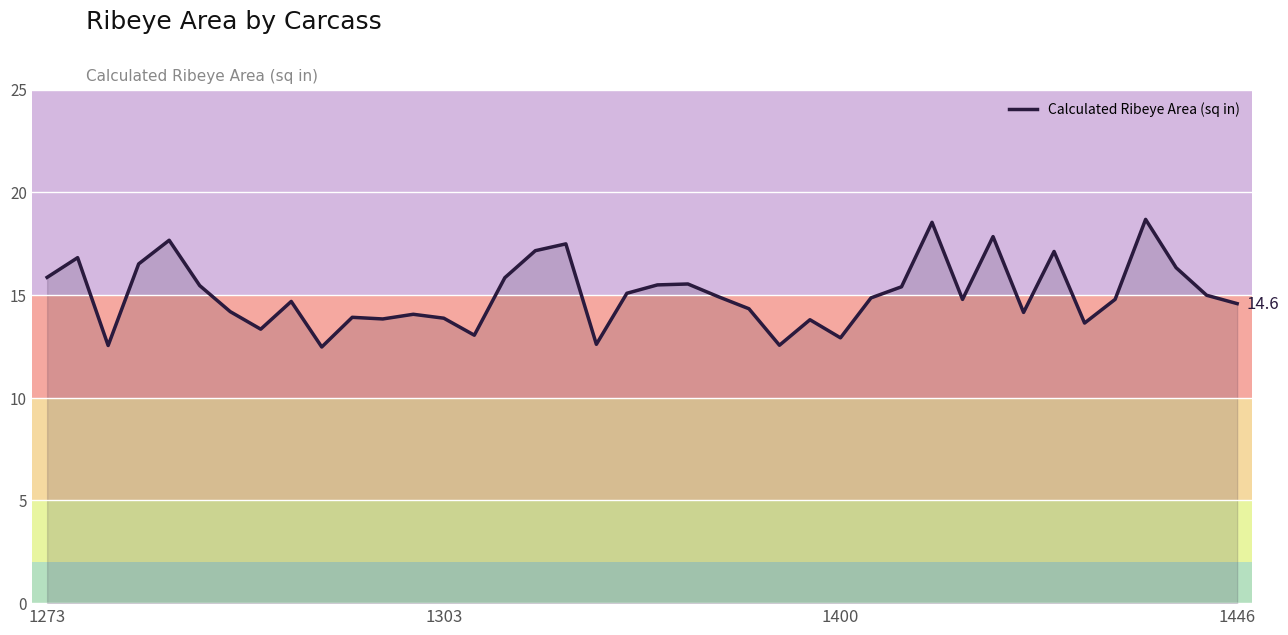

What is the greatest value displayed?

18.7